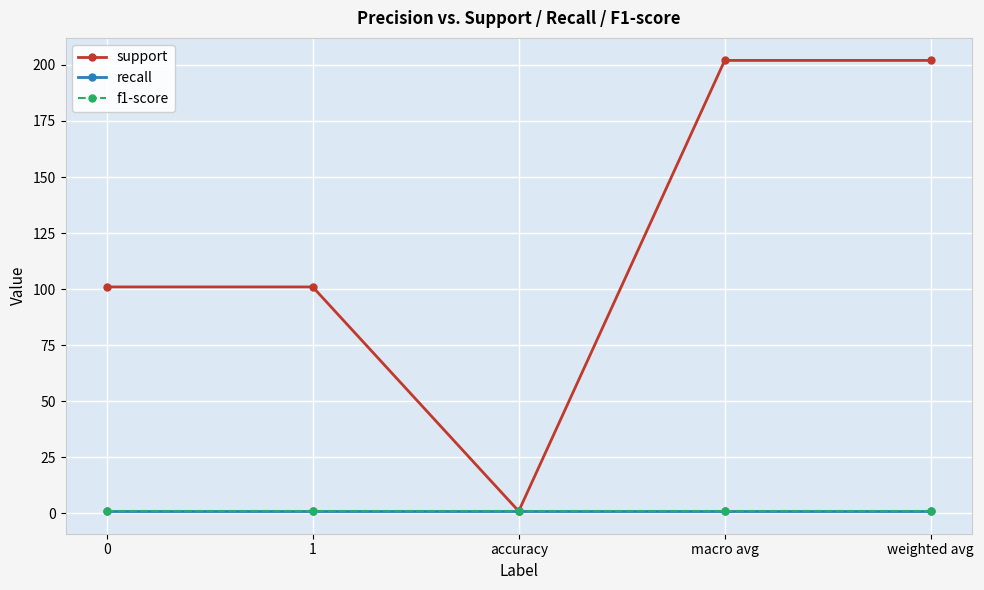

Reading right to left, extract all data points from this chart.

support: weighted avg=202	macro avg=202	accuracy=1	1=101	0=101
recall: weighted avg=1	macro avg=1	accuracy=1	1=1	0=1
f1-score: weighted avg=1	macro avg=1	accuracy=1	1=1	0=1